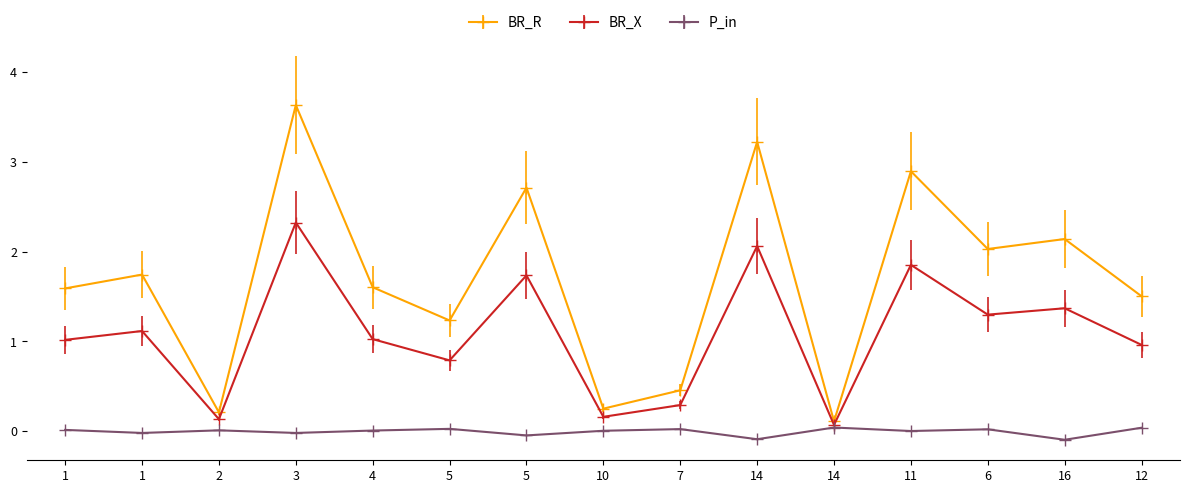

How many categories are shown in the chart?

15